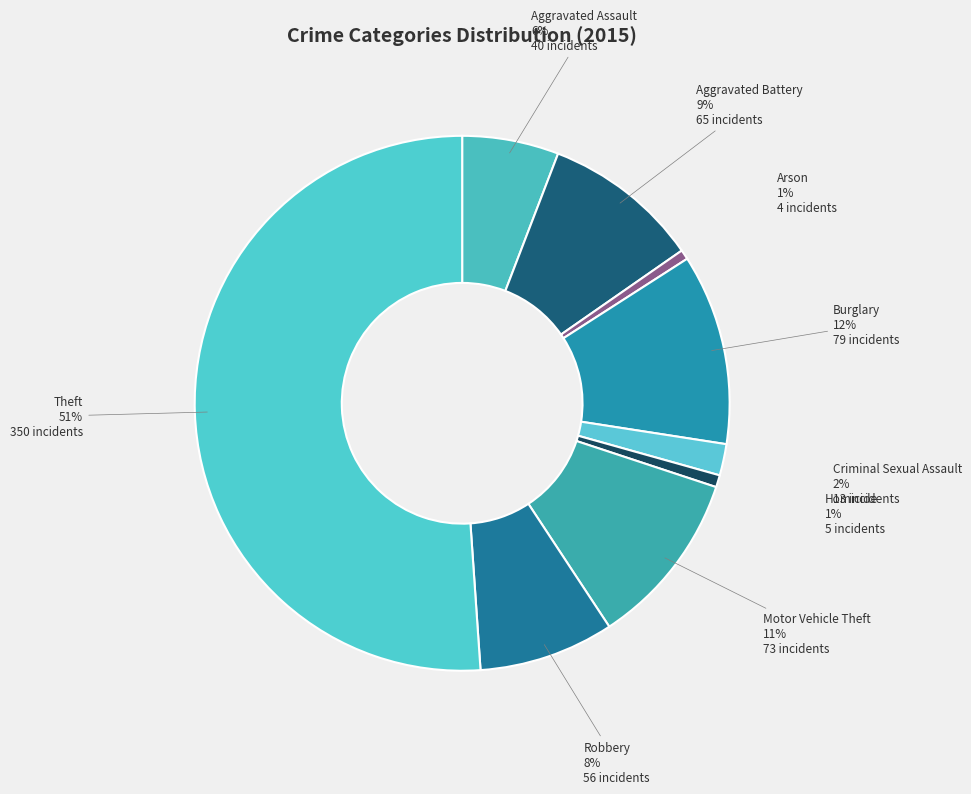

To the nearest percent, what is the average slice percentage?

11%